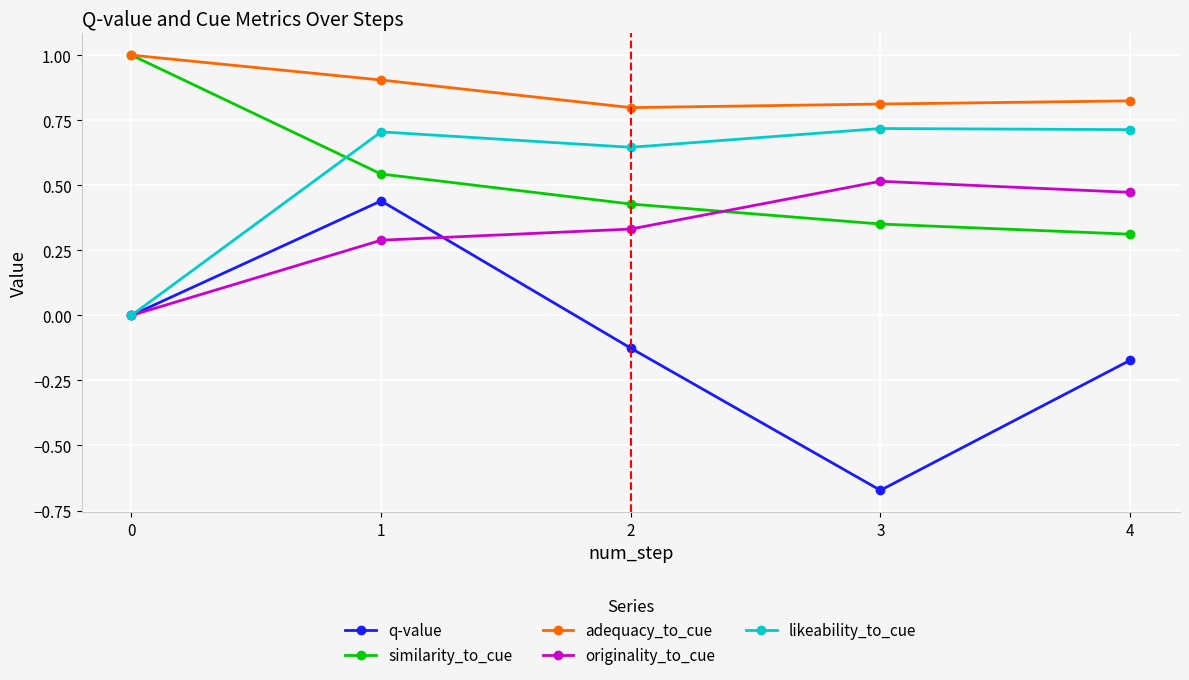

Is it true that q-value equals 0.8 at 1?

False